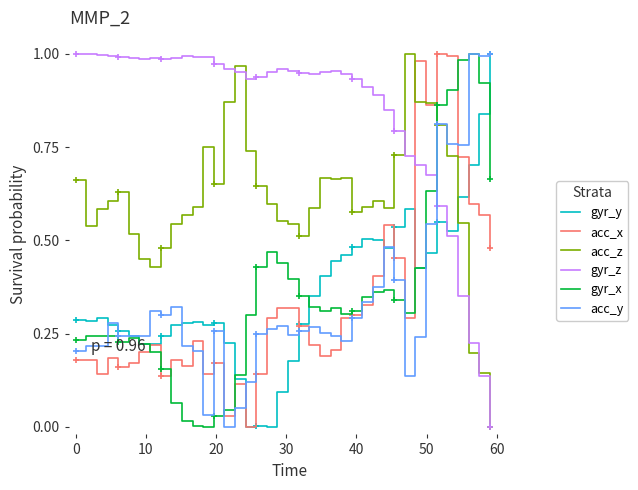

True or false: gyr_y and acc_z intersect in this chart.

True